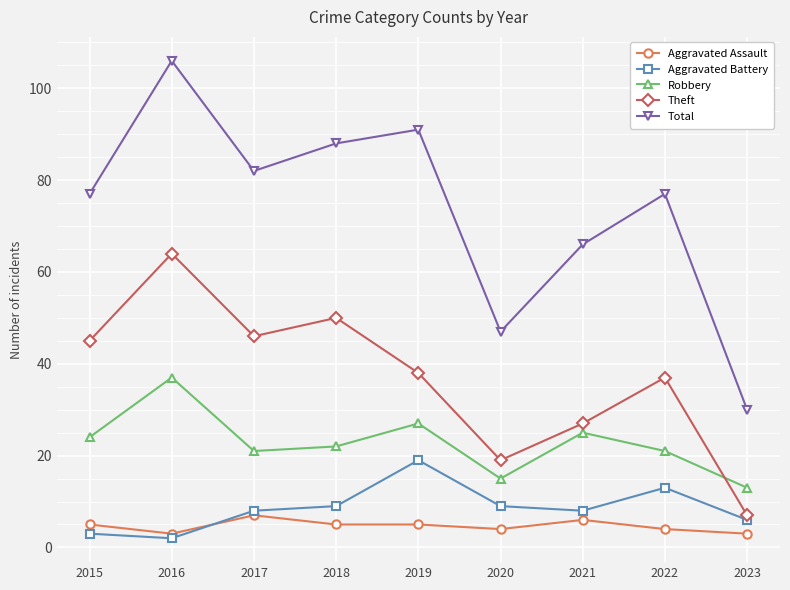

How many lines are shown in the chart?

5